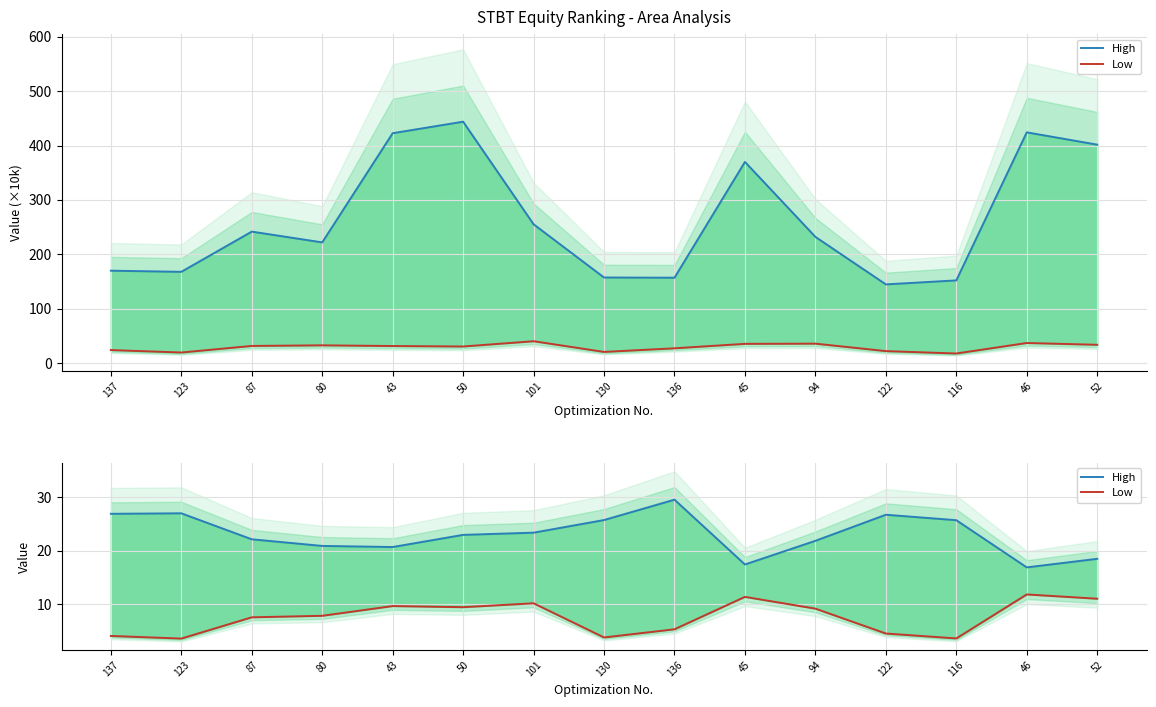

True or false: Low and High cross at least once.

False